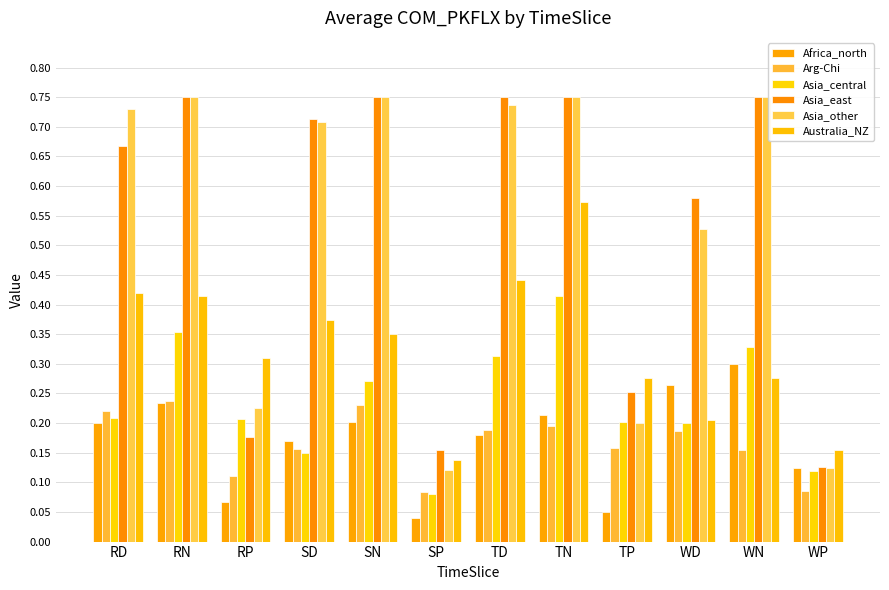

What is the sum of the Arg-Chi values at RD and RP?

0.3